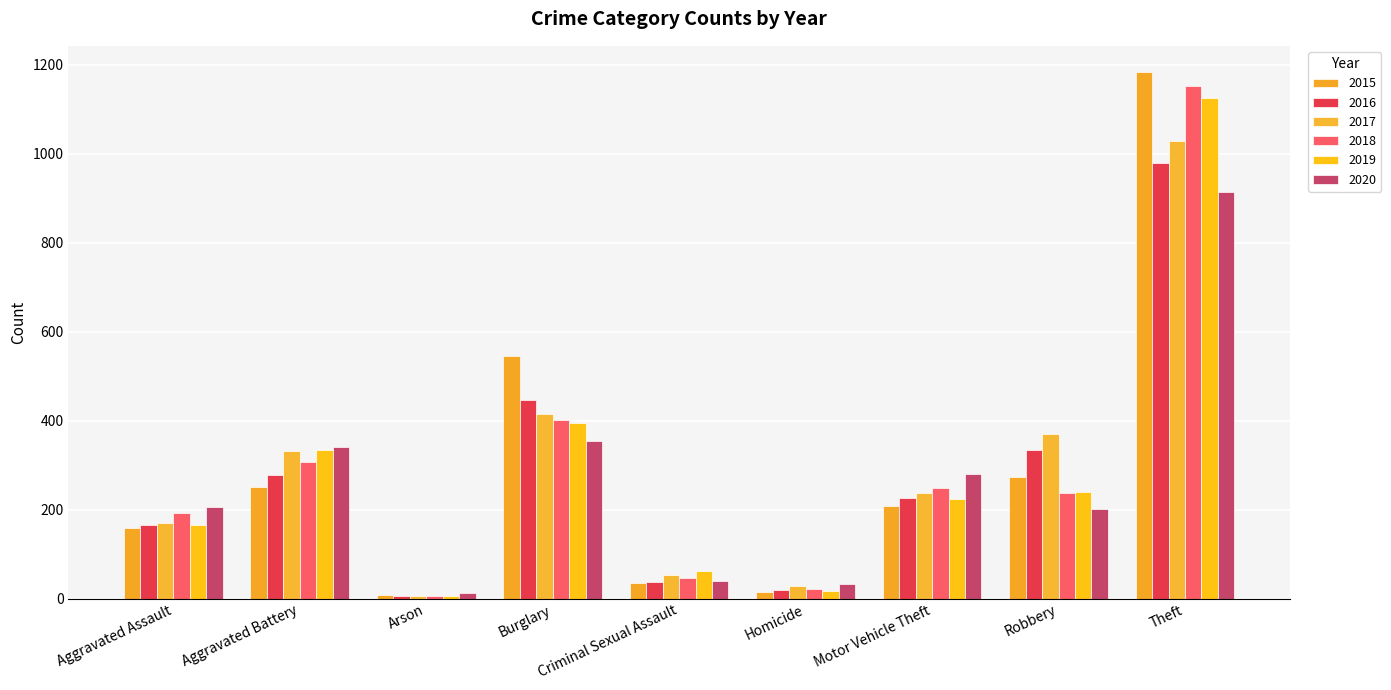

How many groups of bars are there?

9